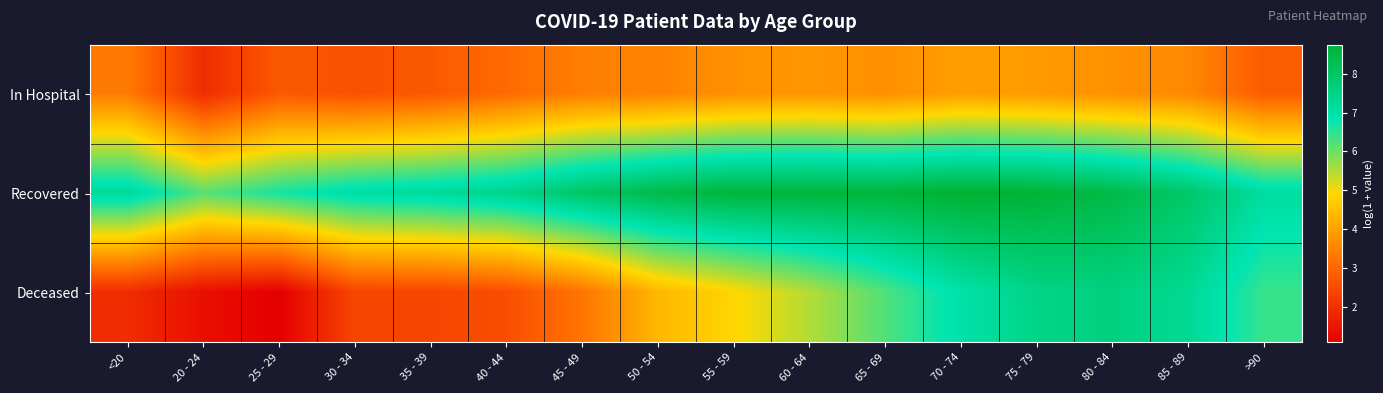

Which series has the largest total across all categories?

Recovered